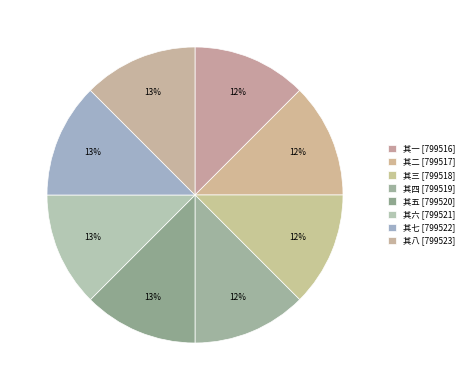

Approximately how many times larger is the value at 其一 compared to 其六?

1.0